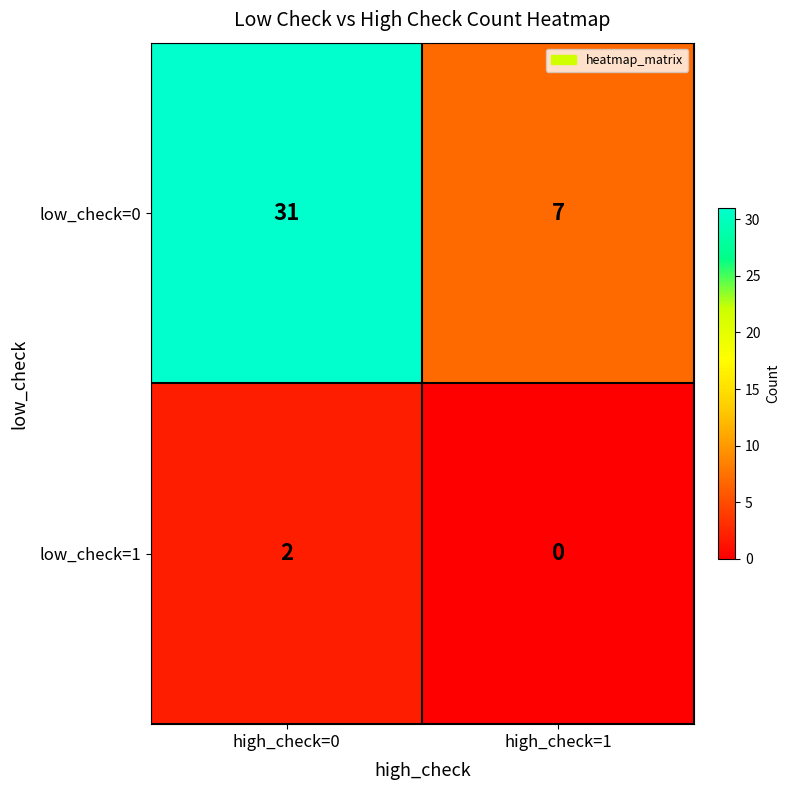

What is the average value of the low_check=0 series?

19